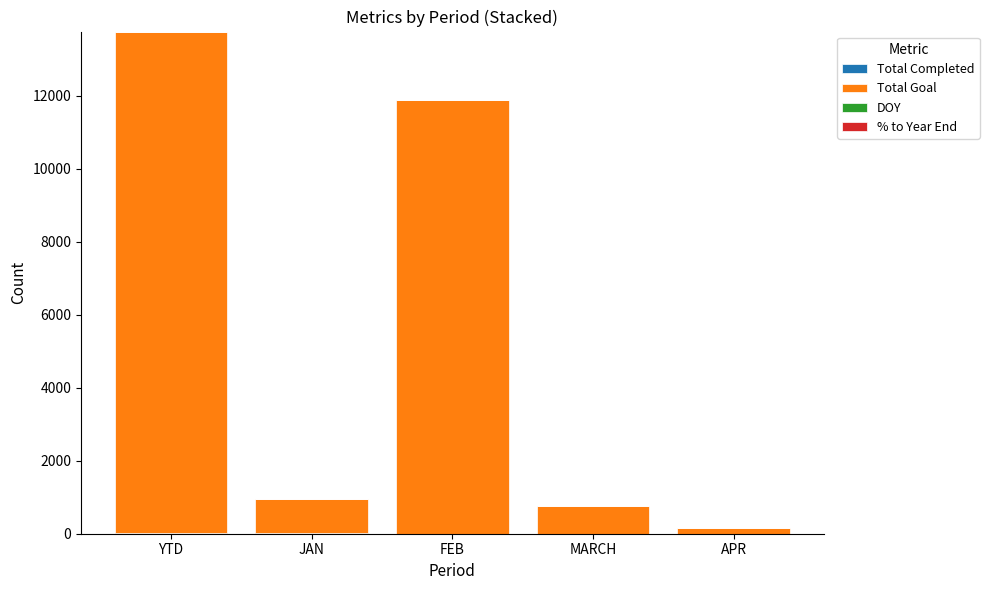

At which category is the sum across all series the highest?

YTD